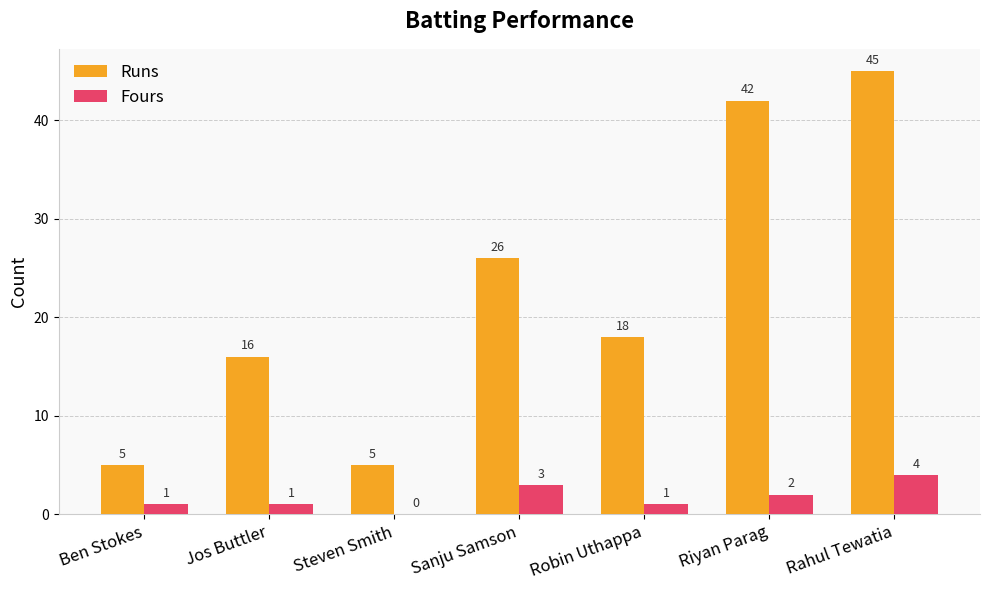

What is the difference between the Fours values at Robin Uthappa and Sanju Samson?

2